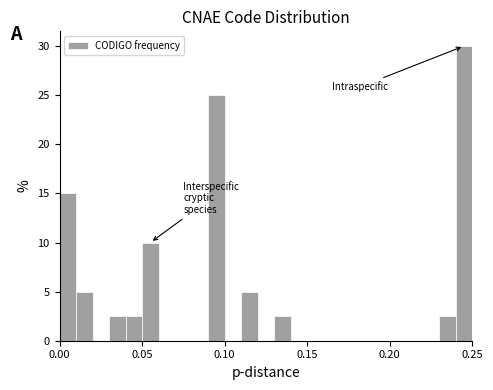

Around what value on the x-axis is the tallest bar? Give the approximate position of its centre, as read against the axis.

0.245